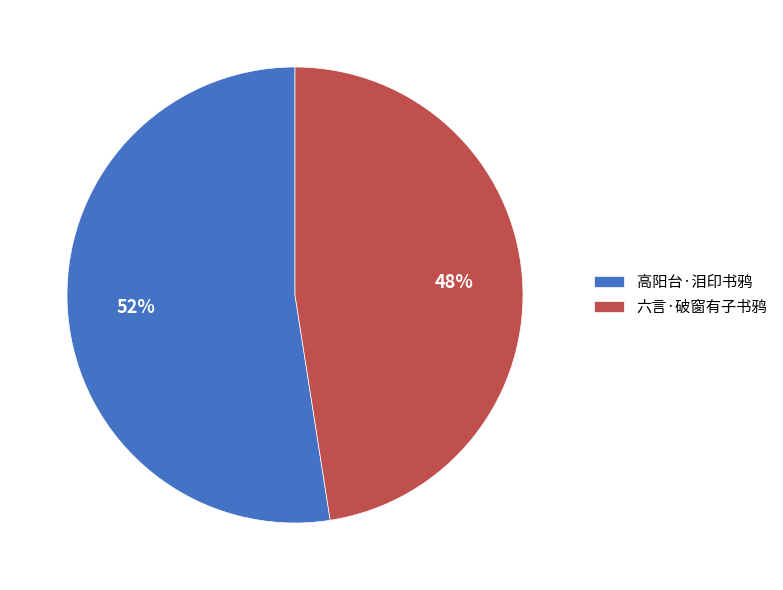

To the nearest percent, what is the combined percentage of 六言·破窗有子书鸦 and 高阳台·泪印书鸦?

100%